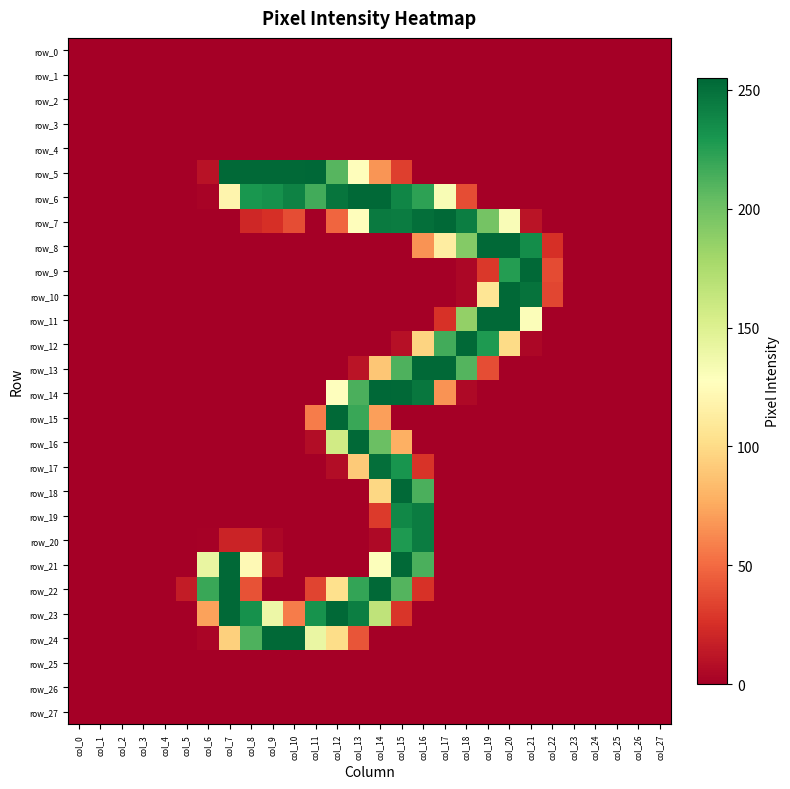

Rank the categories by row_11 value from lowest to highest.

col_0, col_1, col_2, col_3, col_4, col_5, col_6, col_7, col_8, col_9, col_10, col_11, col_12, col_13, col_14, col_15, col_16, col_22, col_23, col_24, col_25, col_26, col_27, col_17, col_21, col_18, col_19, col_20